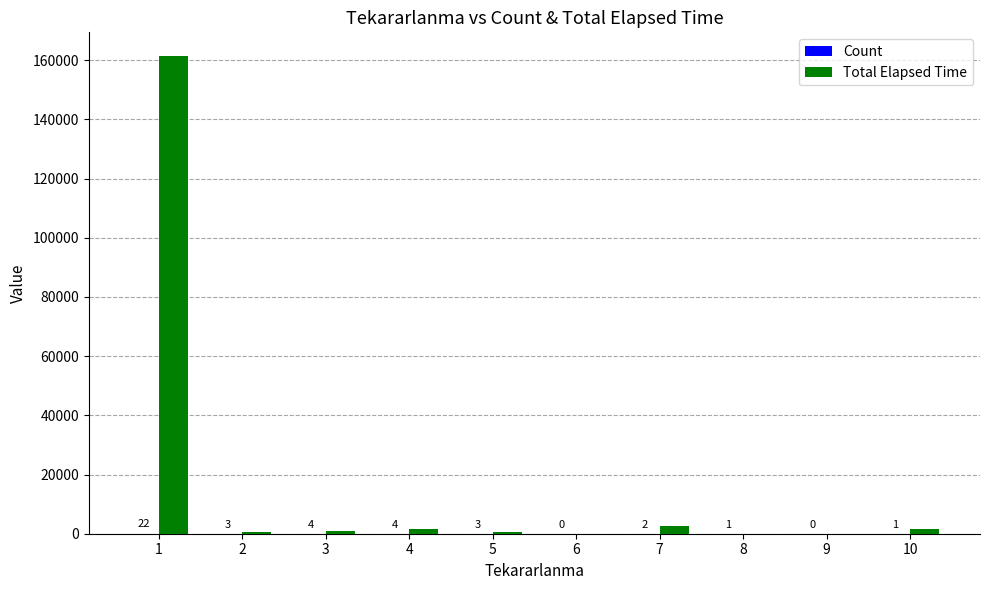

What is the sum of the Total Elapsed Time values at 6 and 2?

675